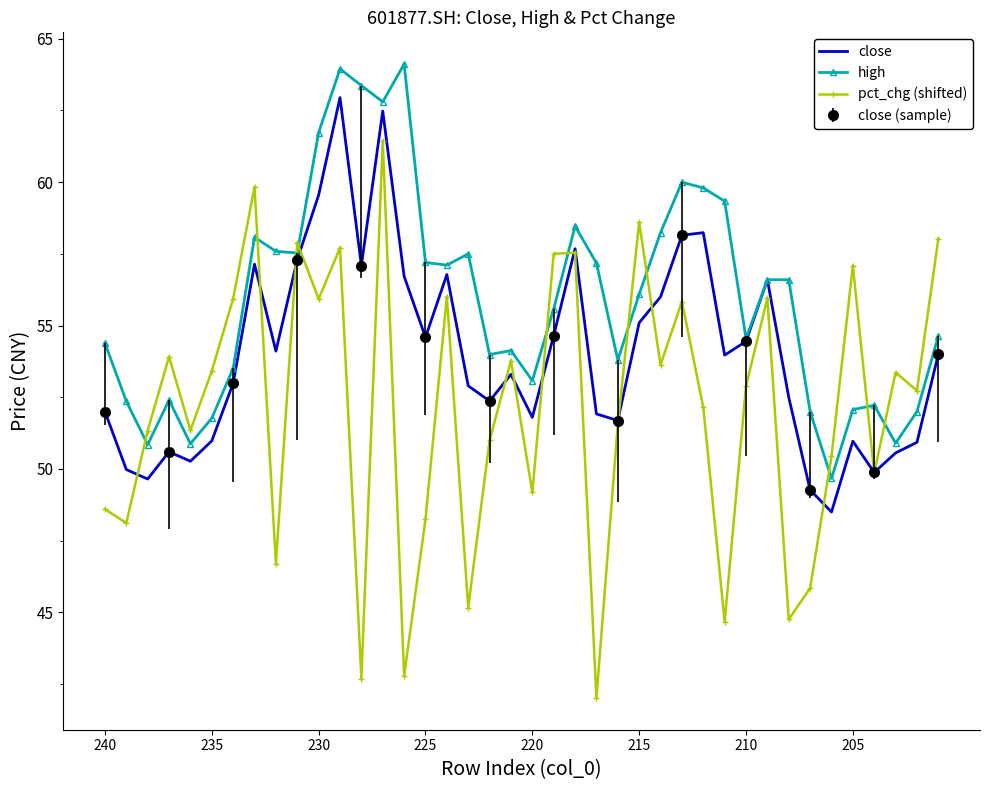

Read the pct_chg (shifted) value at 24.

51.6